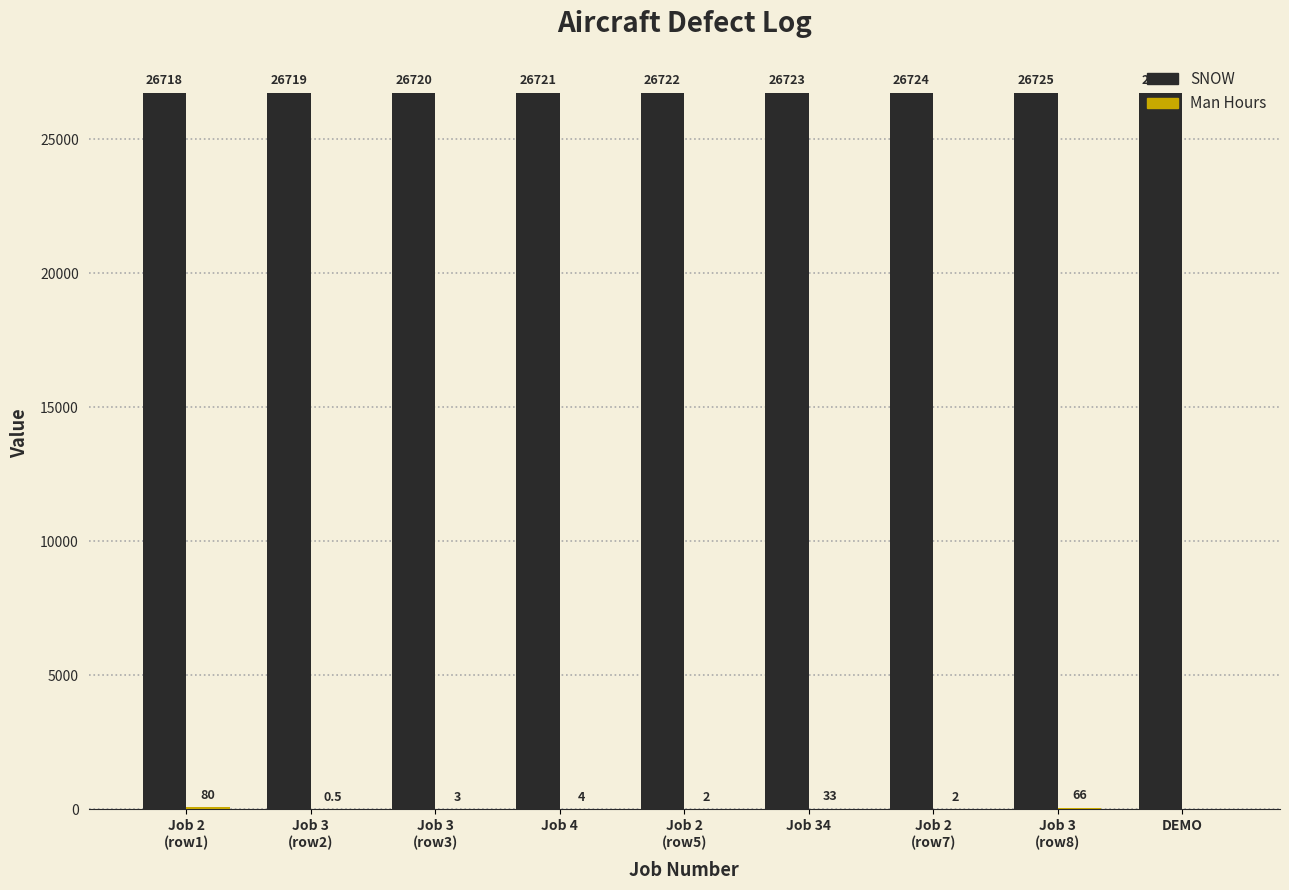

What is the sum of all SNOW values?

240498.0